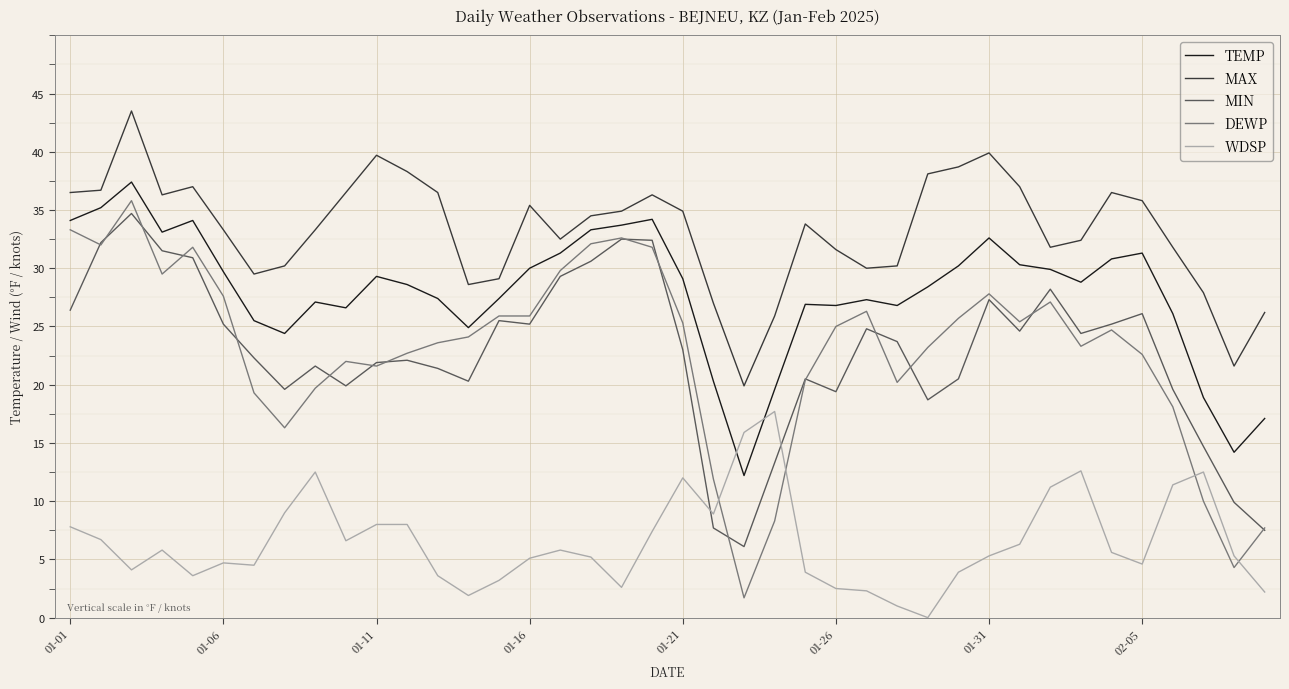

What is the greatest value displayed?

43.5